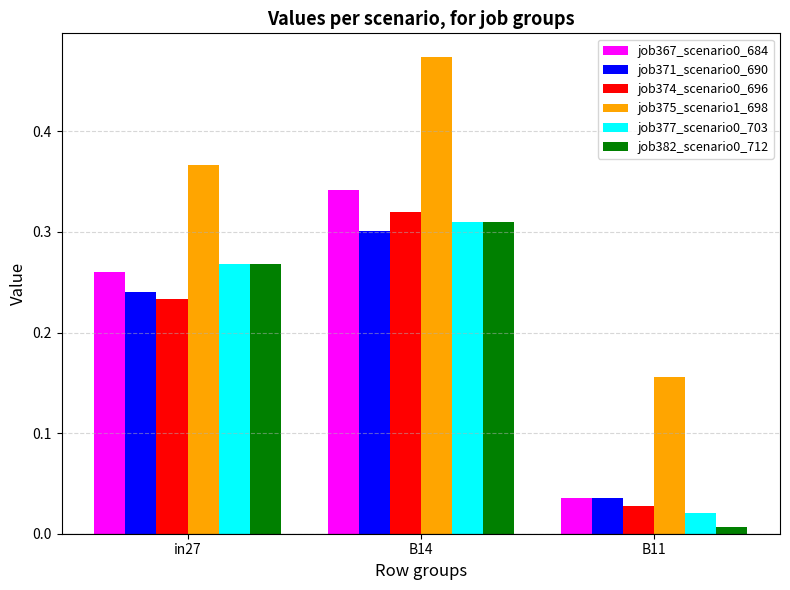

What is the label of the 3rd bar from the right?

in27